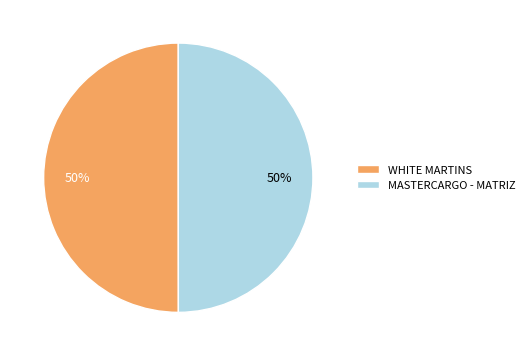

Do MASTERCARGO - MATRIZ and WHITE MARTINS together represent more than half of the pie?

Yes